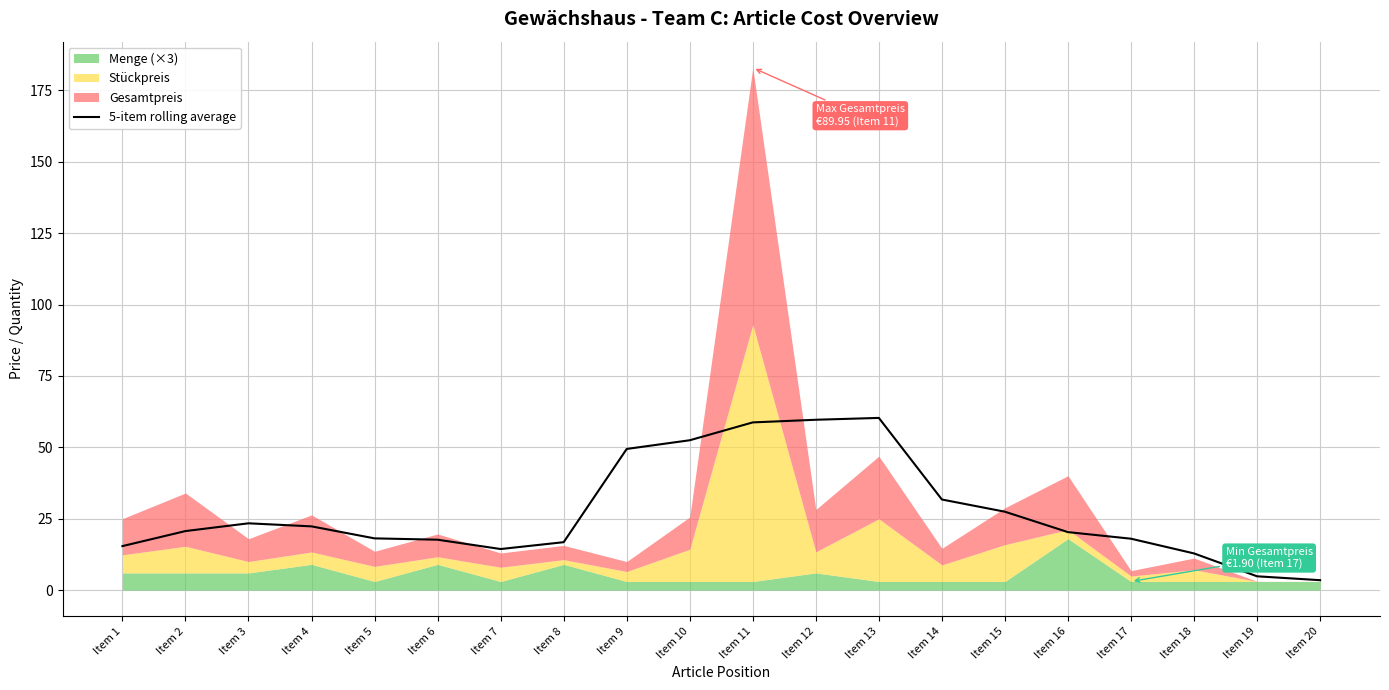

The 5-item rolling average series shows 11.1 at Item 16. True or false?

False